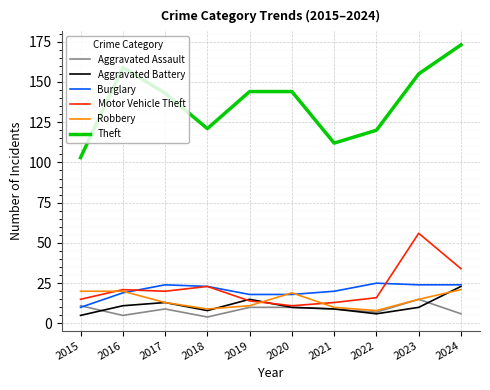

After their last crossing, which series has the higher values: Burglary or Robbery?

Burglary